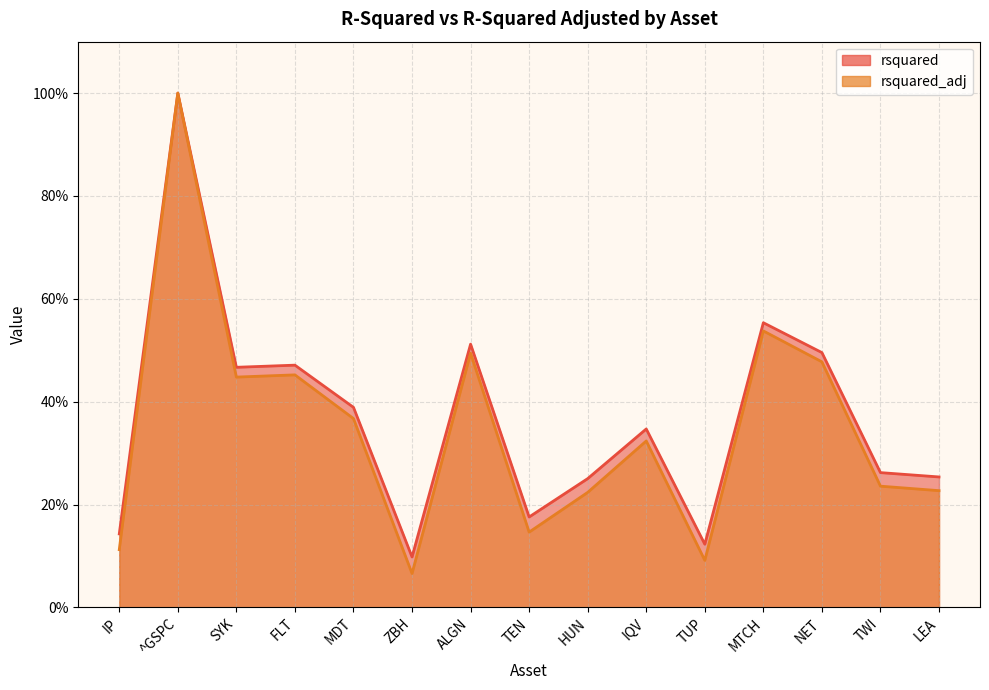

True or false: rsquared has a value of 0.3 at MTCH.

False